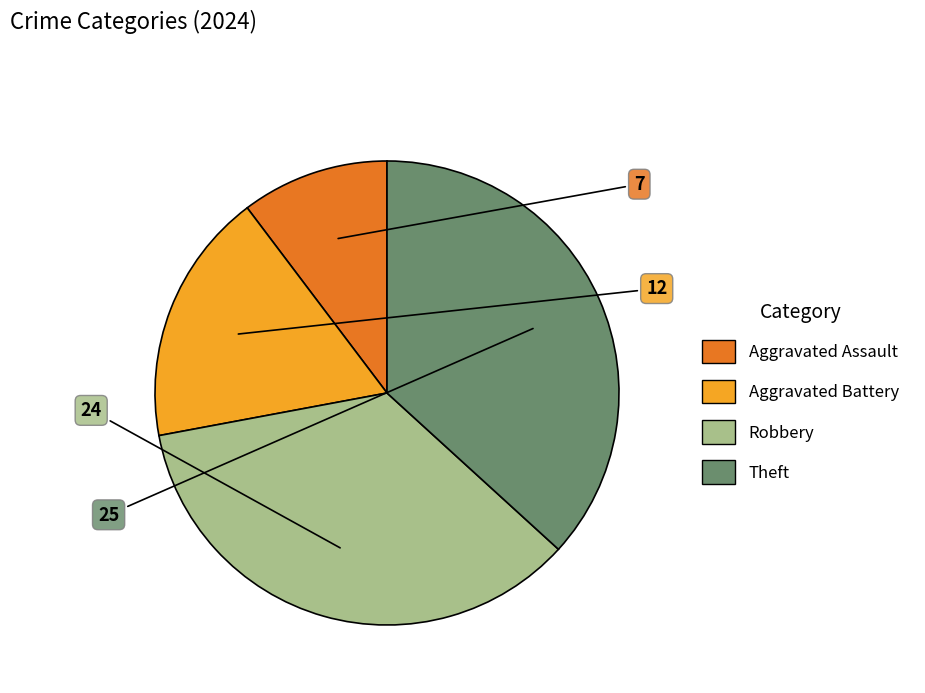

Is the sum of Theft and Aggravated Battery greater than half?

Yes